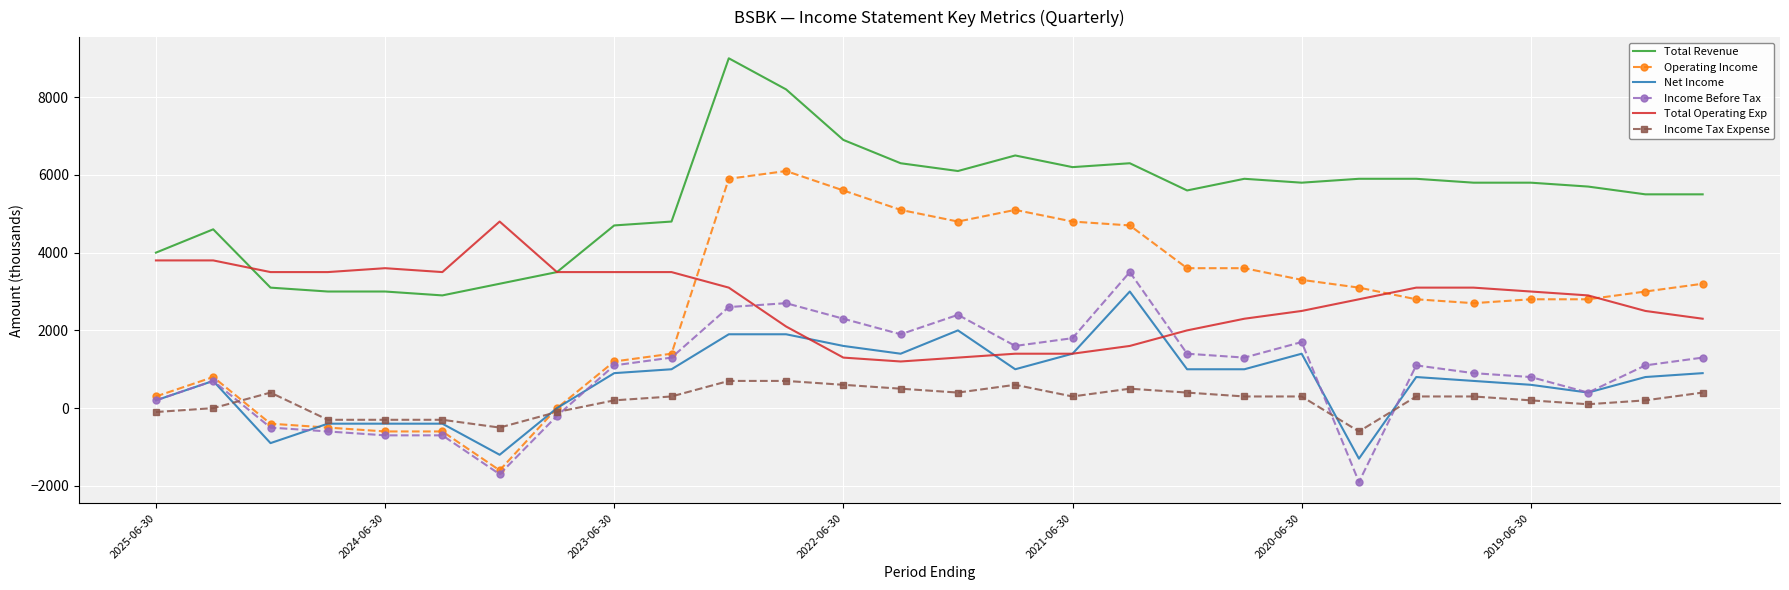

List the series in order of their peak value, highest first.

Total Revenue, Operating Income, Total Operating Exp, Income Before Tax, Net Income, Income Tax Expense